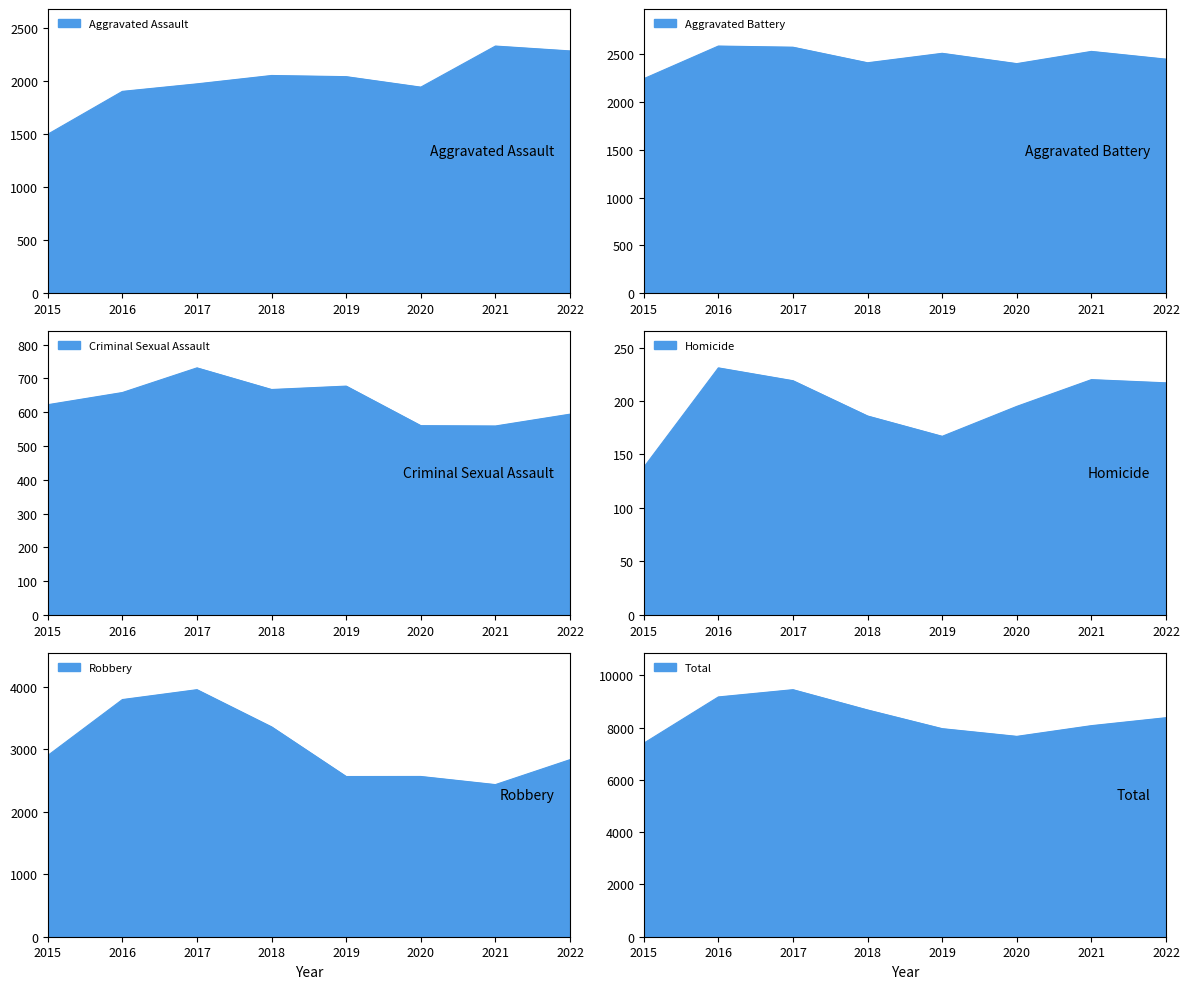

Which category has the highest value across all series?

2017